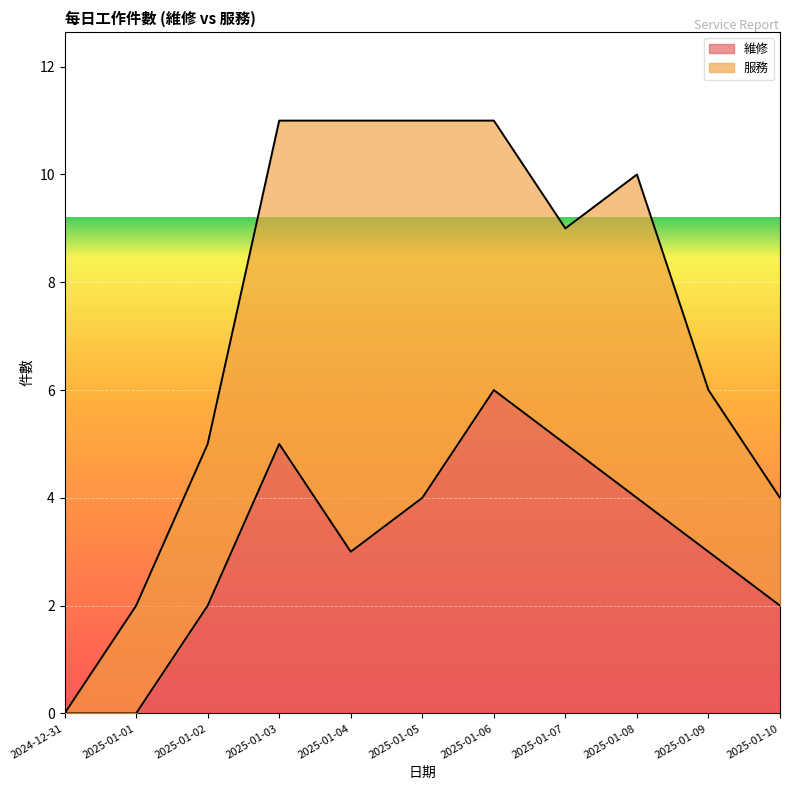

Count the number of values greater than 3.

5